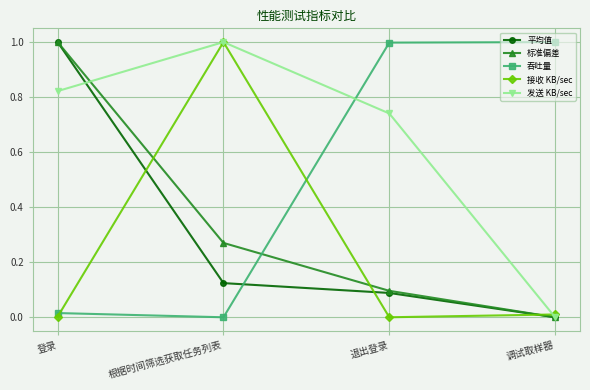

At which label does 平均值 reach its minimum?

调试取样器